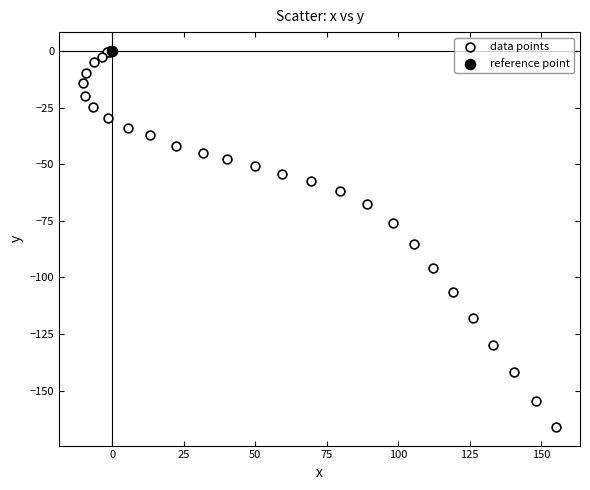

What are all the series names shown in the legend?

data points, reference point